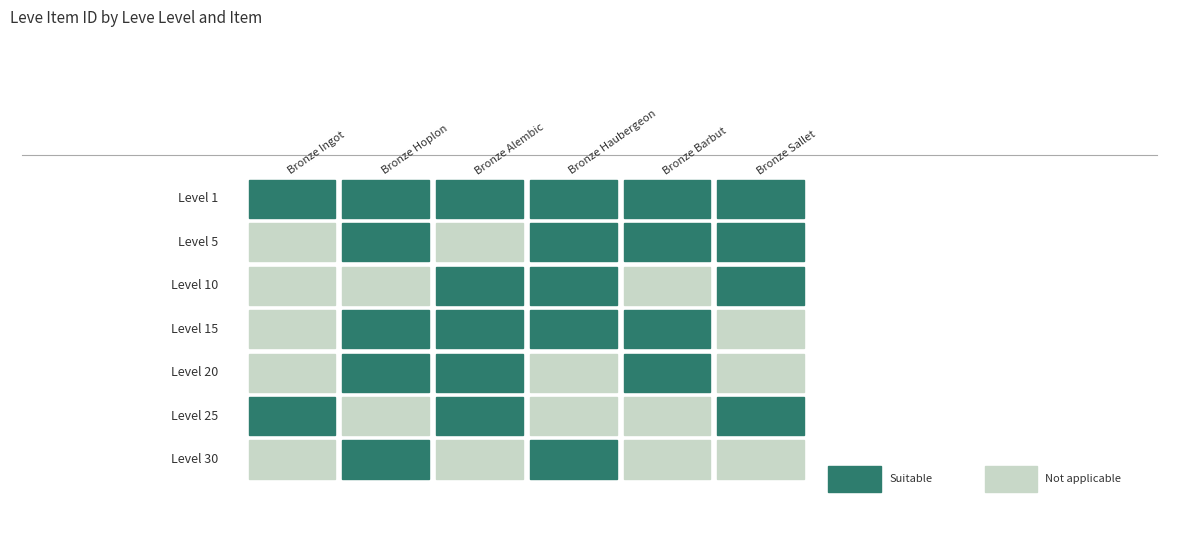

How many distinct data groups are displayed?

7